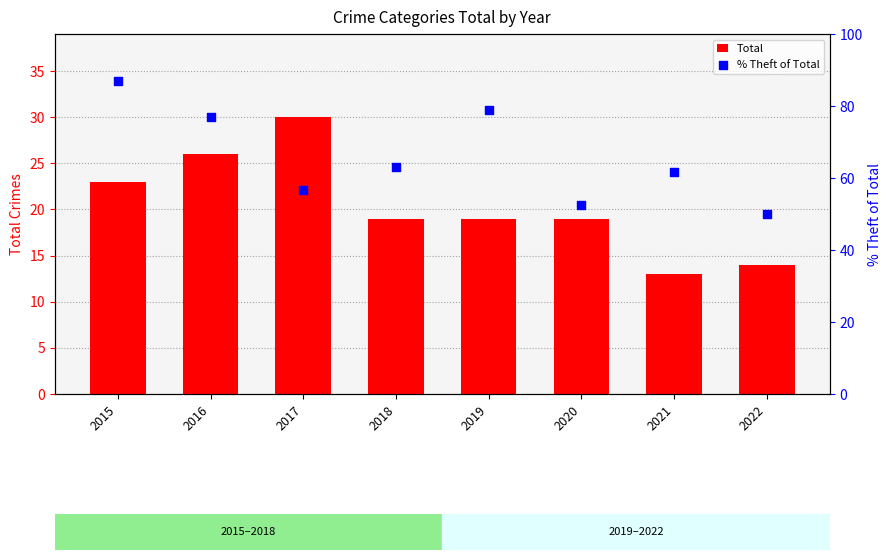

What is the total value across all series at 2018?

82.2